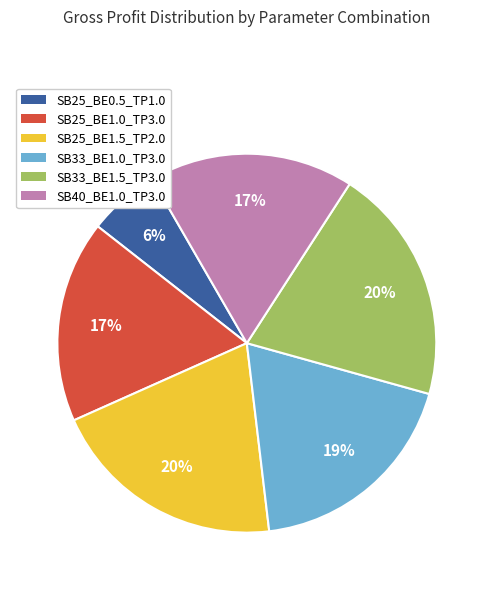

What percentage is the SB40_BE1.0_TP3.0 slice, to the nearest percent?

17%